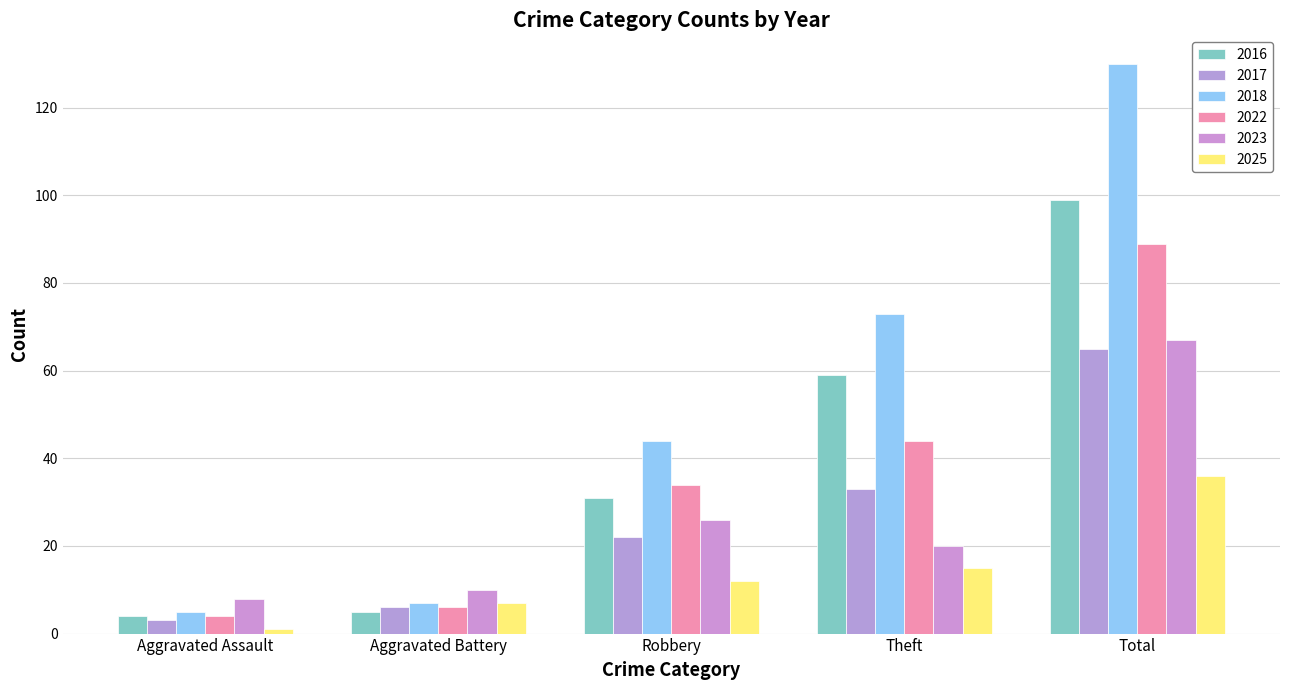

Count the number of data series in this chart.

6